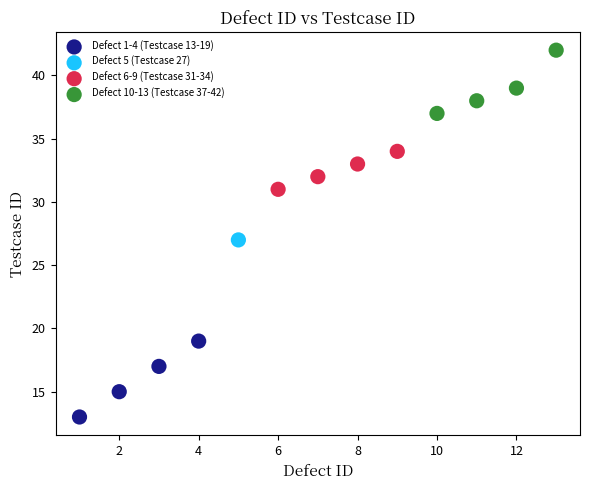

What are all the series names shown in the legend?

Defect 1-4 (Testcase 13-19), Defect 5 (Testcase 27), Defect 6-9 (Testcase 31-34), Defect 10-13 (Testcase 37-42)